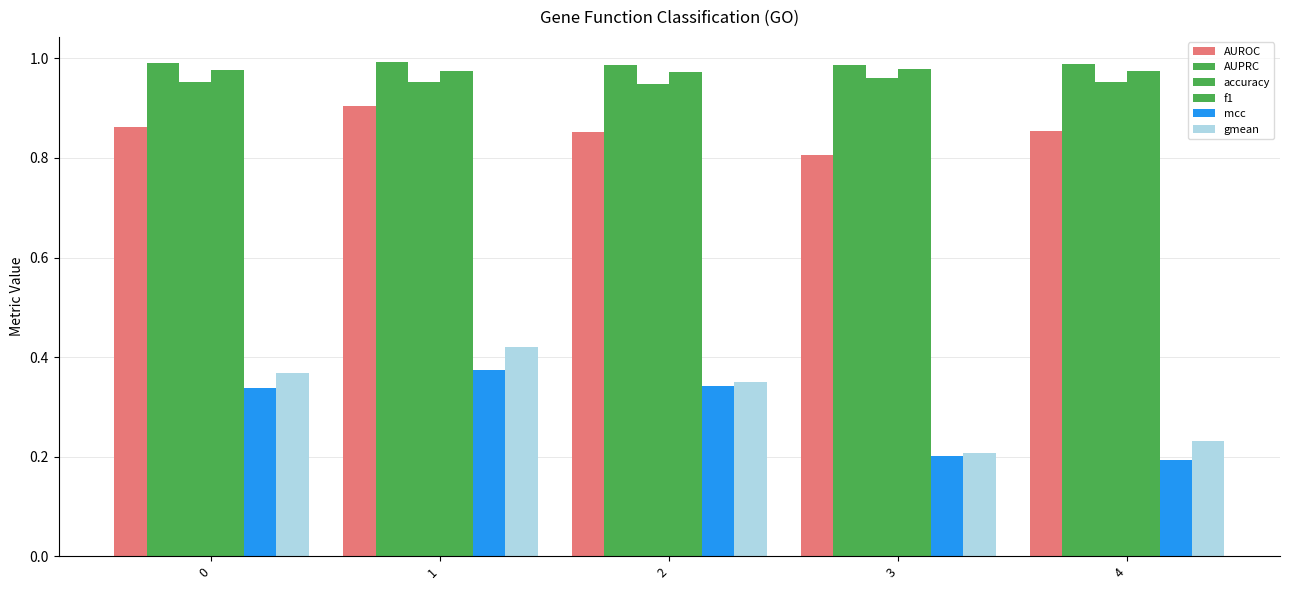

What is the difference between the gmean values at 1 and 2?

0.1